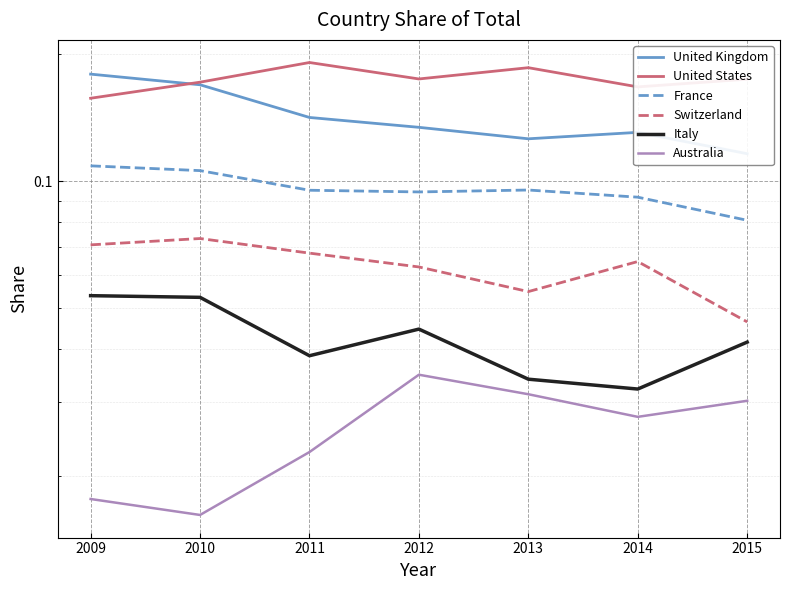

Which category has the lowest value across all series?

2010